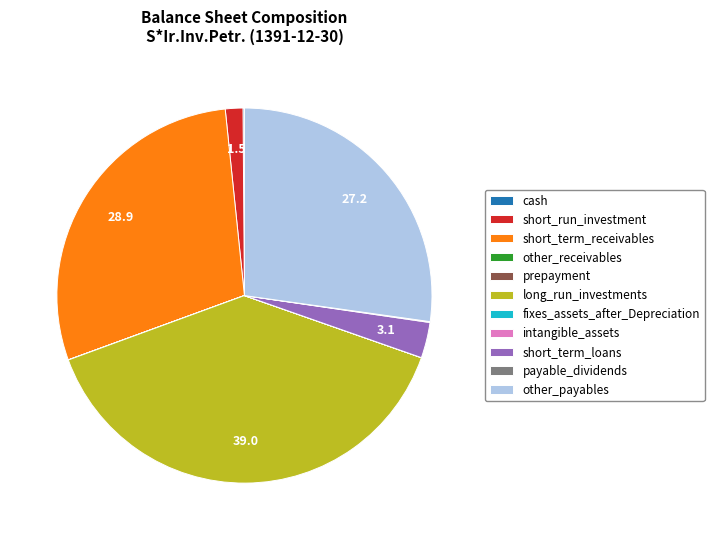

Is there any slice that represents more than half of the pie?

No